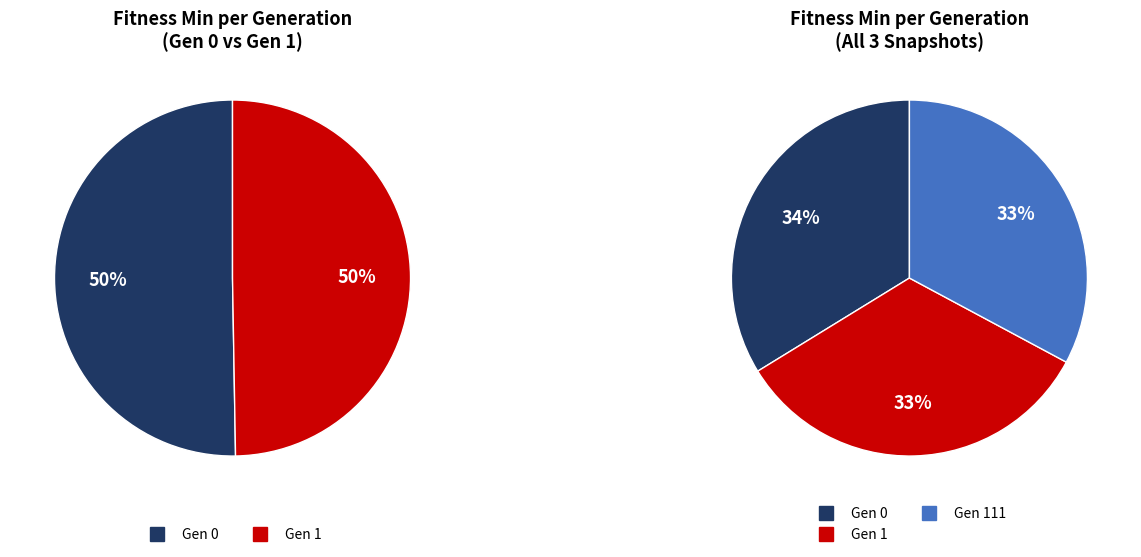

How many segments does this pie chart have?

3